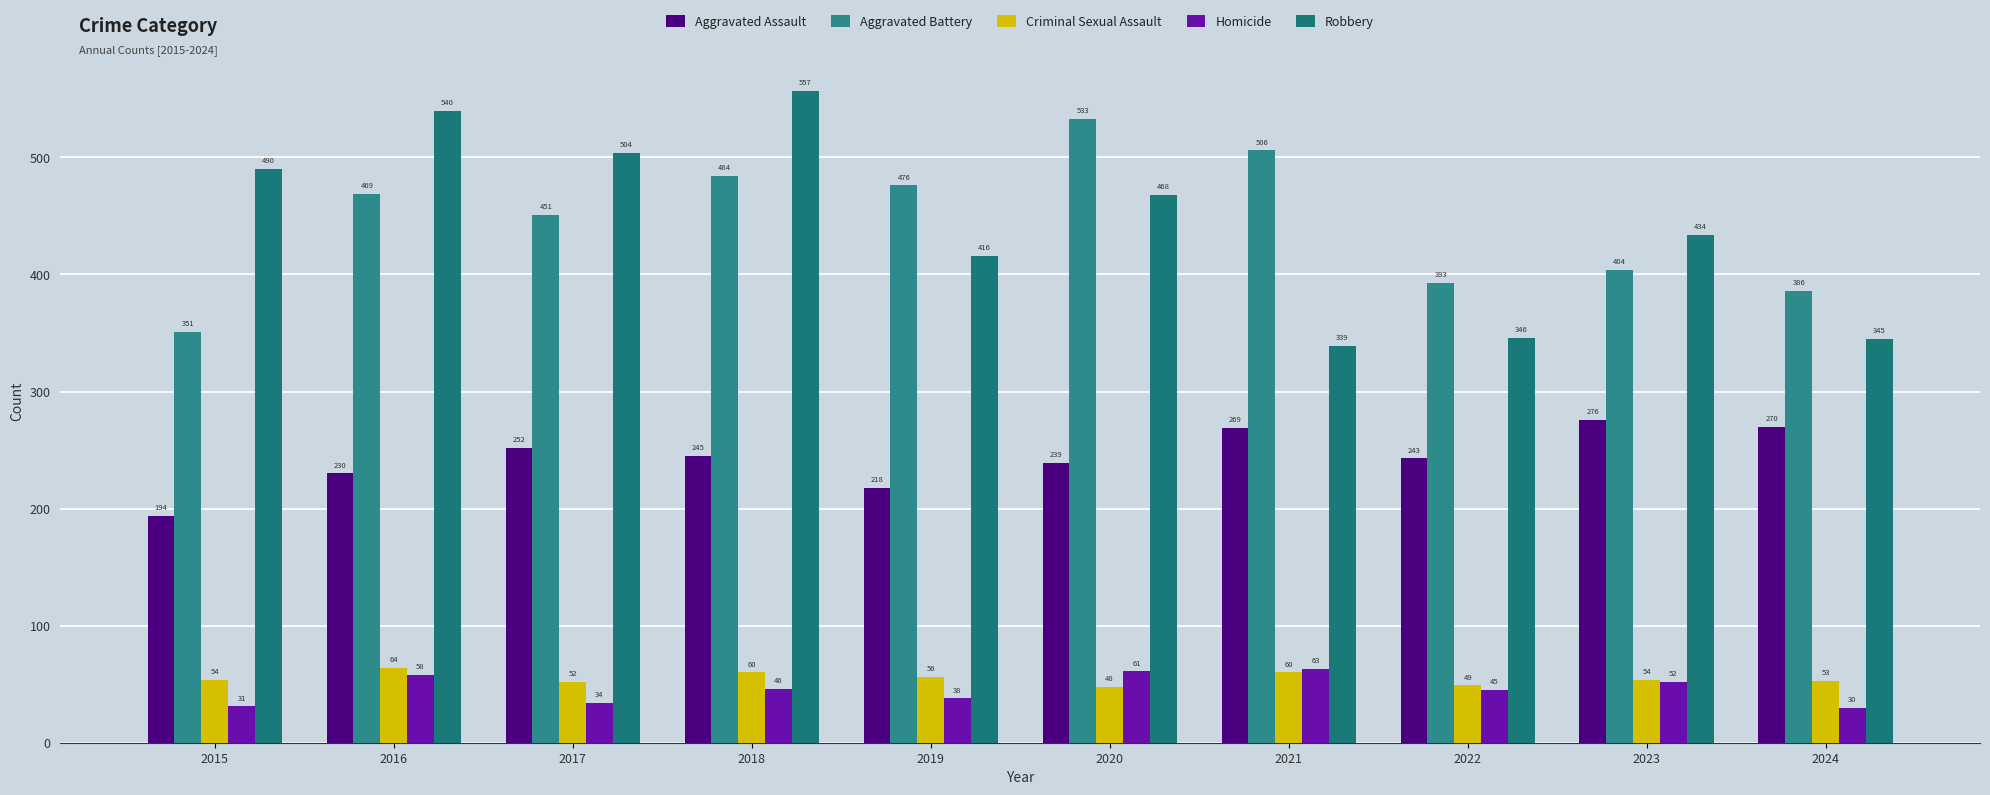

At which label does Aggravated Assault first exceed 245?

2017